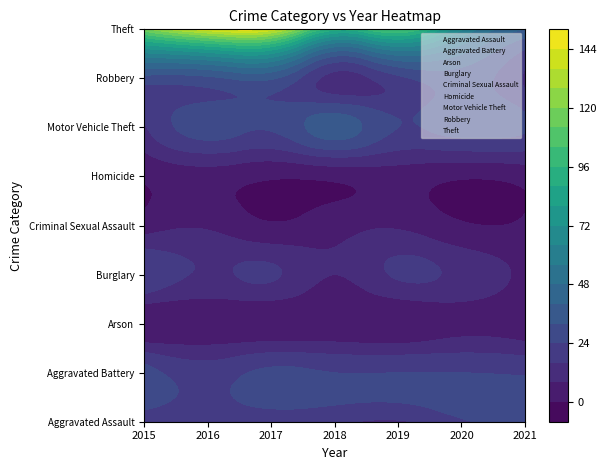

List the series in order of their peak value, highest first.

Theft, Motor Vehicle Theft, Robbery, Aggravated Battery, Aggravated Assault, Burglary, Criminal Sexual Assault, Arson, Homicide